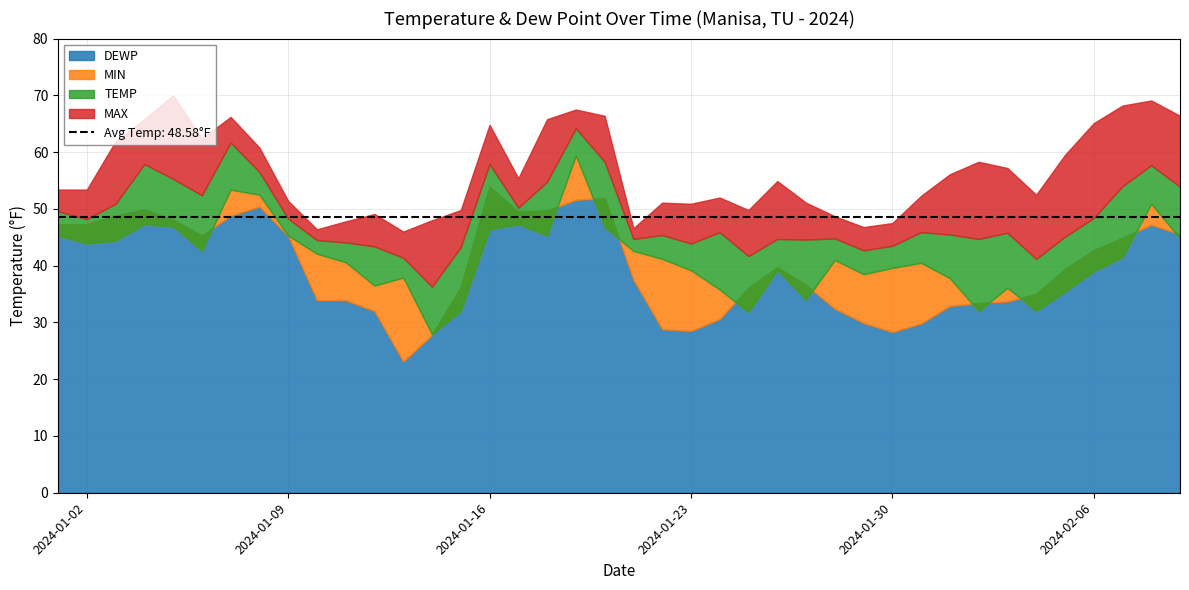

List the series in order of their peak value, highest first.

MAX, TEMP, MIN, DEWP